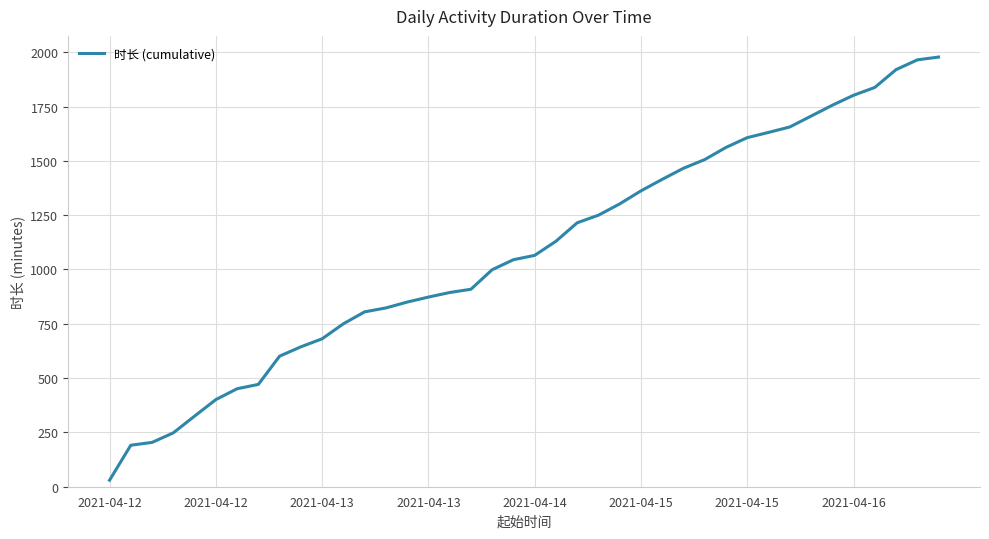

What is the difference between the second highest and second lowest values?

1774